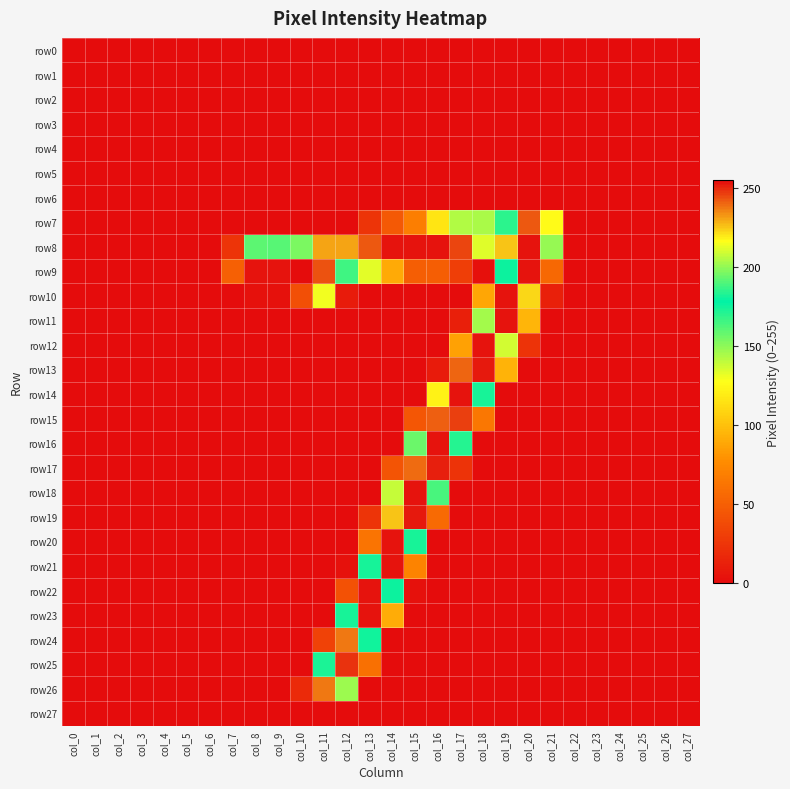

How many series are shown in this chart?

28